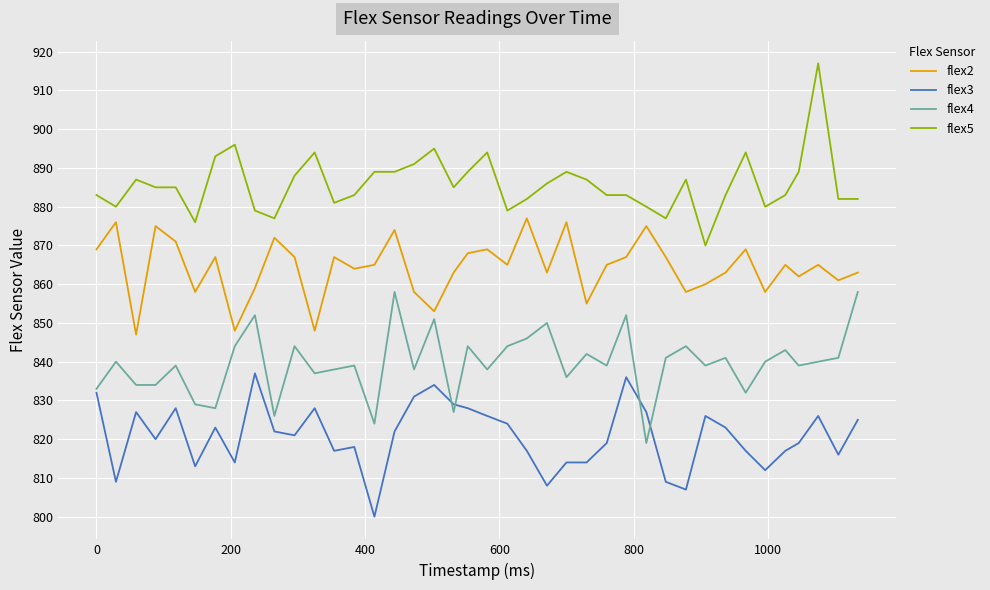

Is this an area chart (filled region under the line)?

No